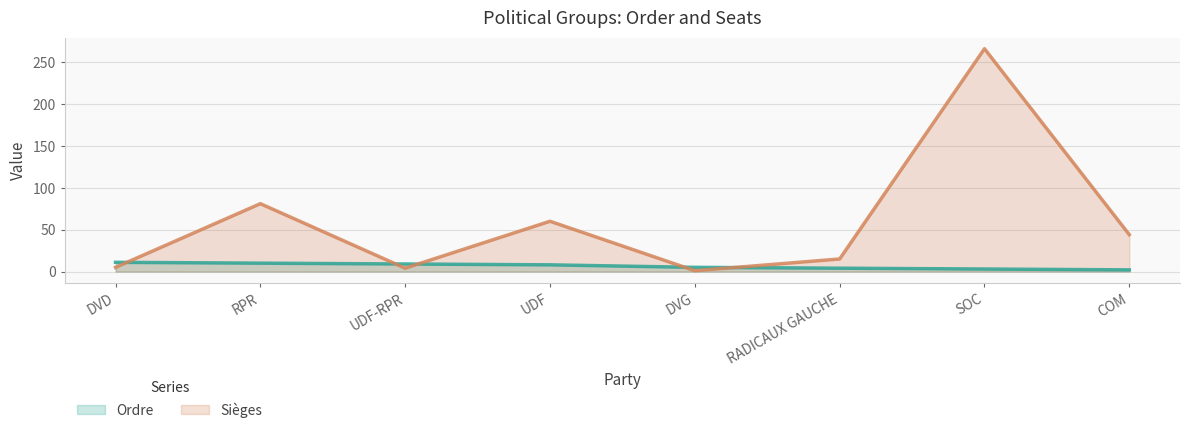

Which series has the largest total across all categories?

Sièges